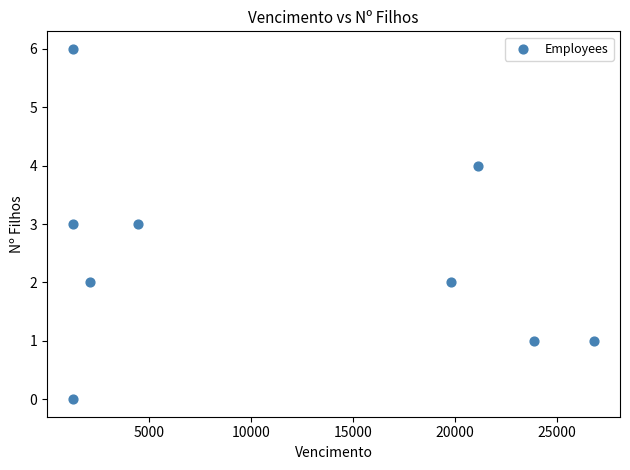

What is the average X value?

11350